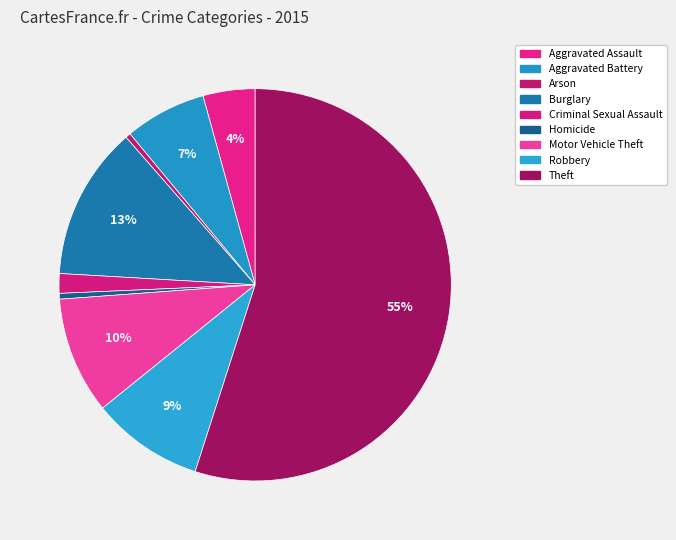

How many slices are in this pie chart?

9